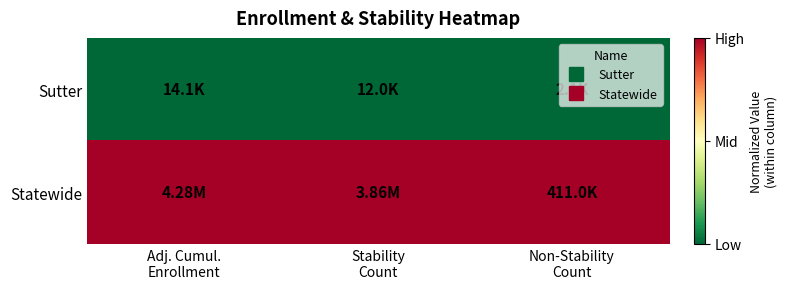

Which series has the largest total across all categories?

Statewide